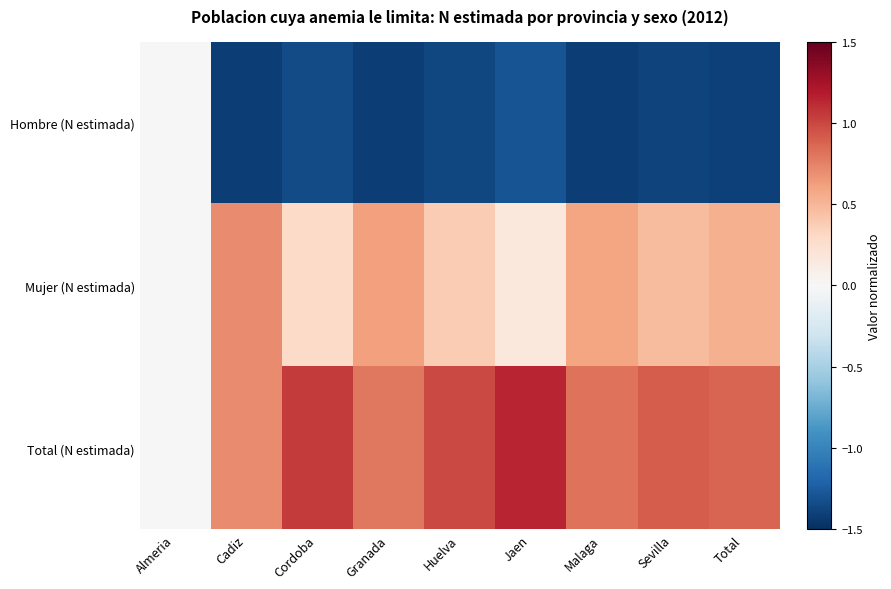

Between Total and Almeria, which is larger?

Almeria